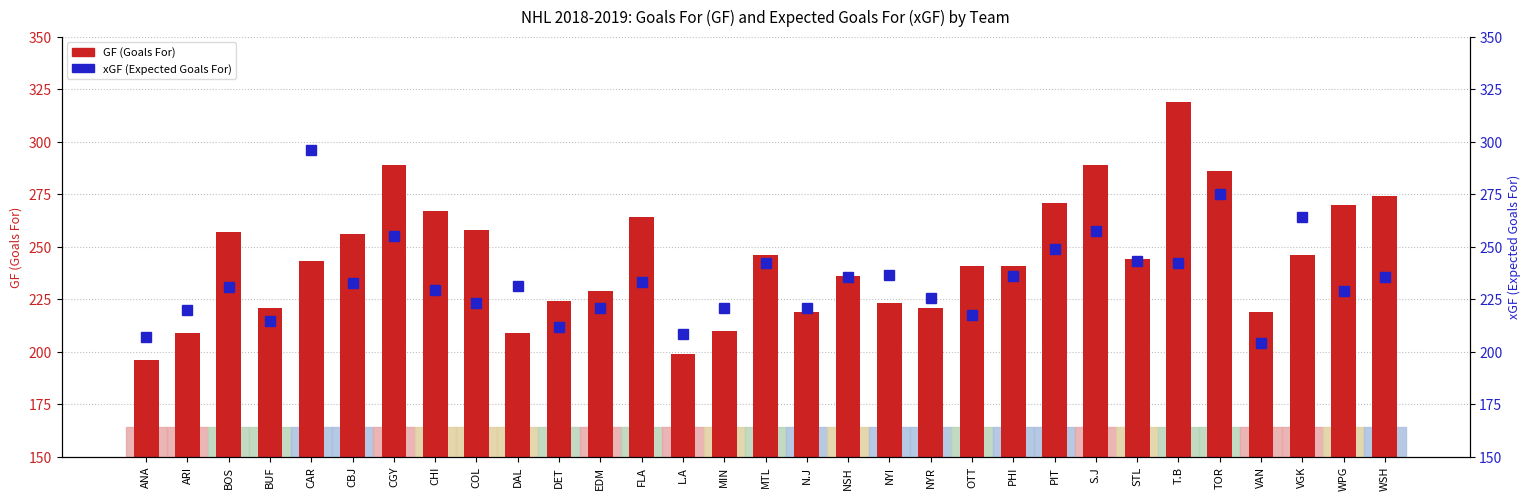

List the labels in order of GF (Goals For) value, smallest first.

ANA, L.A, ARI, DAL, MIN, N.J, VAN, BUF, NYR, NYI, DET, EDM, NSH, OTT, PHI, CAR, STL, MTL, VGK, CBJ, BOS, COL, FLA, CHI, WPG, PIT, WSH, TOR, CGY, S.J, T.B